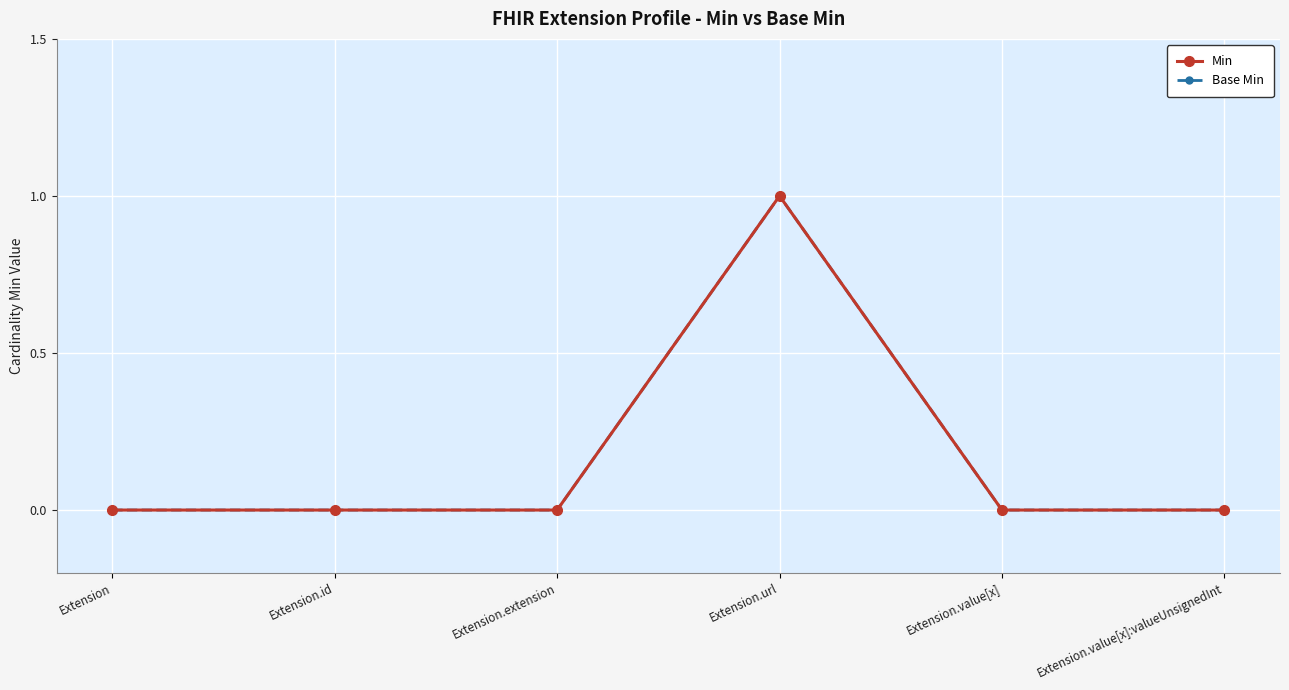

Reading left to right, transcribe all the data shown in this chart.

Min: Extension=0	Extension.id=0	Extension.extension=0	Extension.url=1	Extension.value[x]=0	Extension.value[x]:valueUnsignedInt=0
Base Min: Extension=0	Extension.id=0	Extension.extension=0	Extension.url=1	Extension.value[x]=0	Extension.value[x]:valueUnsignedInt=0